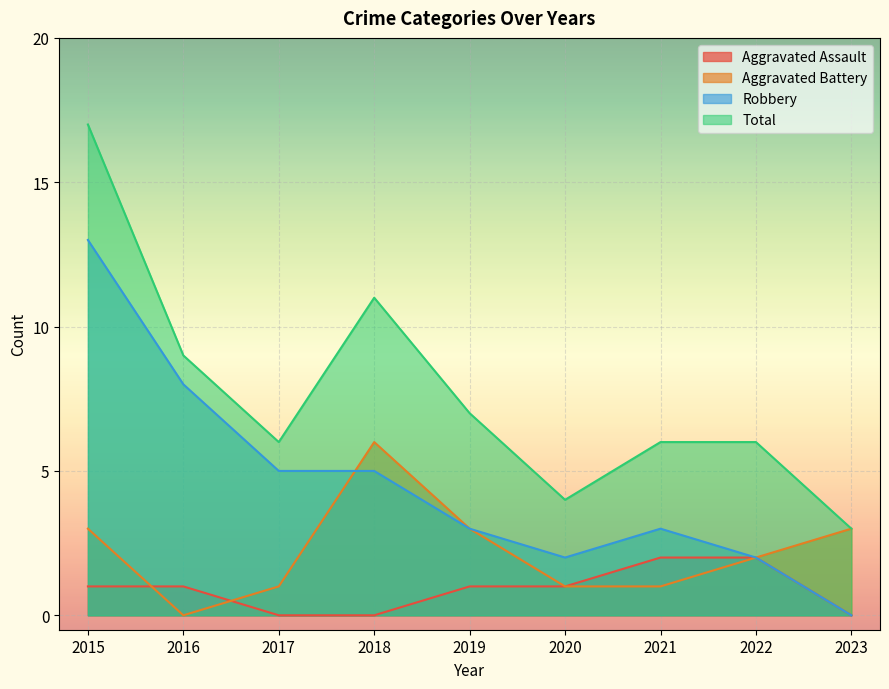

What are all the series names shown in the legend?

Aggravated Assault, Aggravated Battery, Robbery, Total